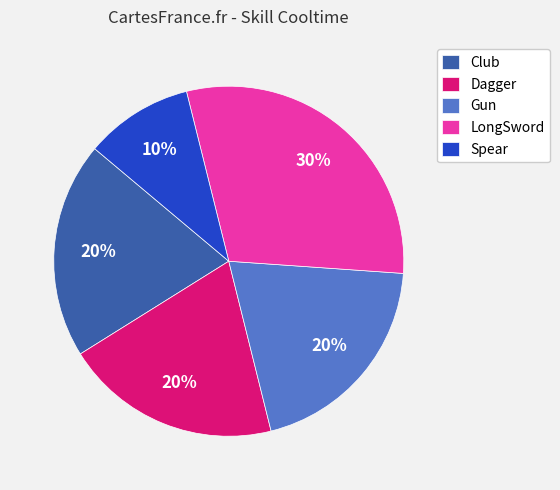

Which has a higher value, LongSword or Gun?

LongSword